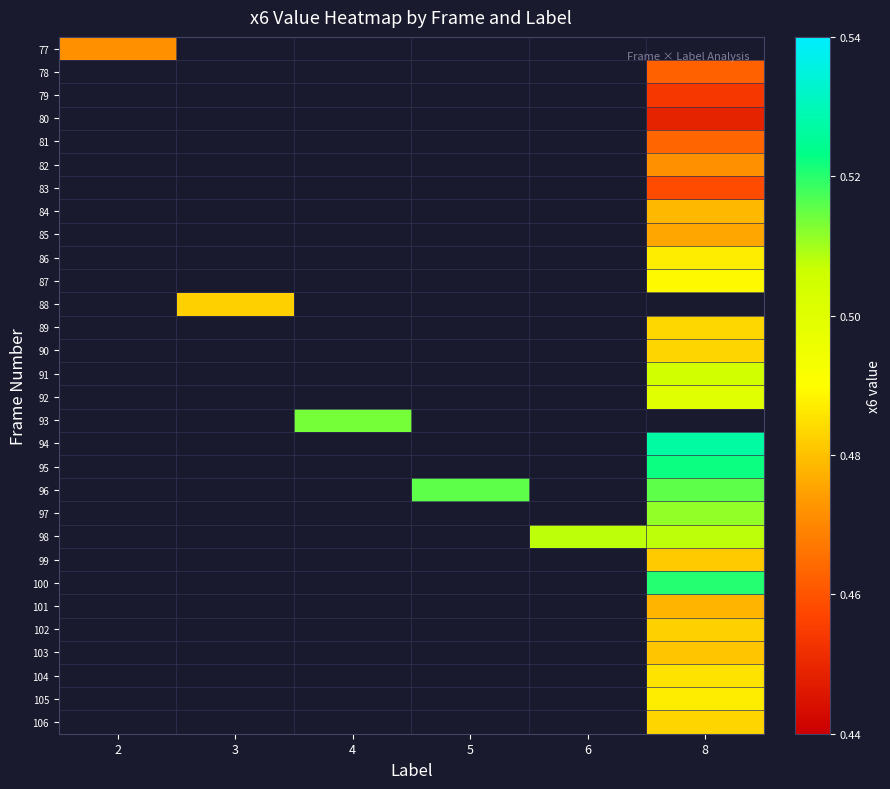

What is the maximum value shown in the chart?

0.5